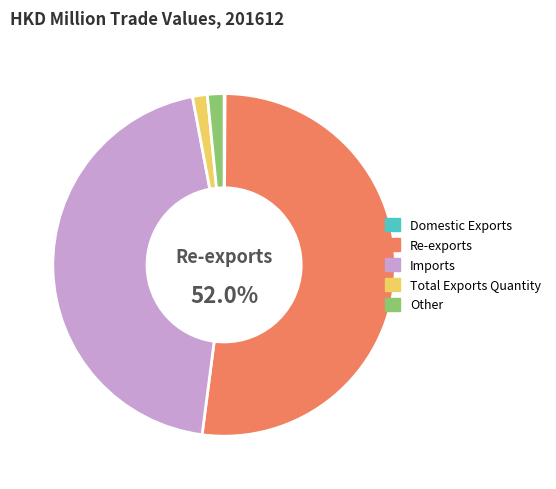

Which has a higher value, Total Exports Quantity or Re-exports?

Re-exports